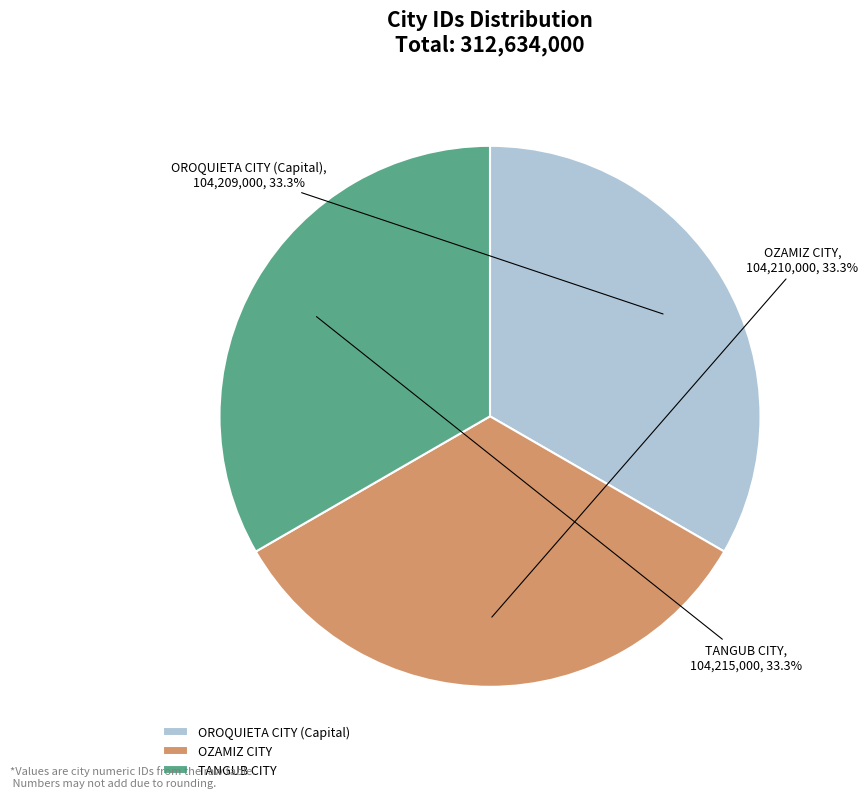

Count the number of slices in the pie.

3